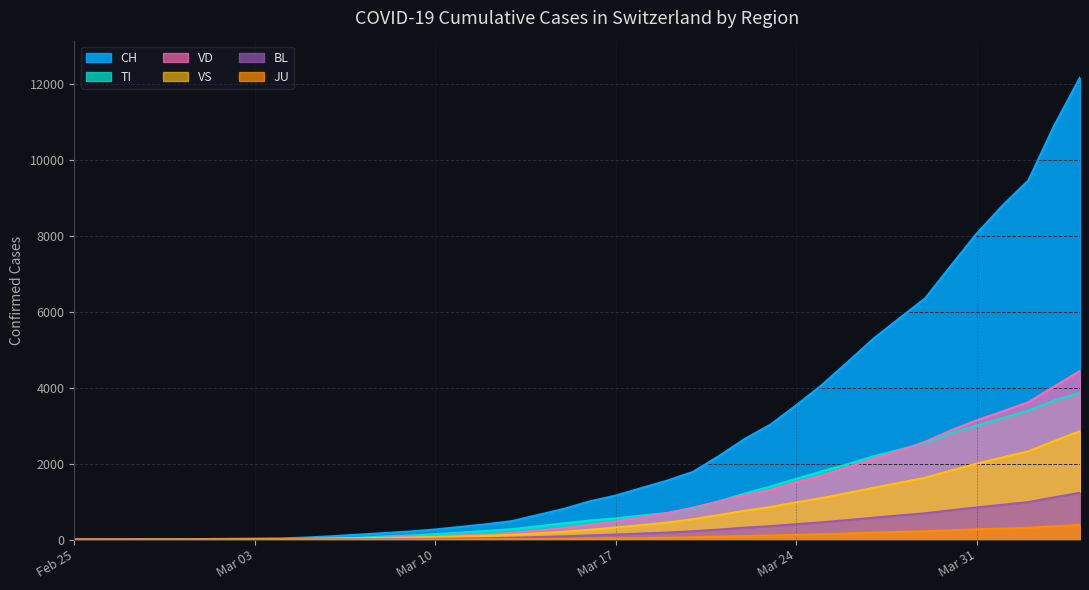

The value of BL at 2020-03-22 is 315. True or false?

True